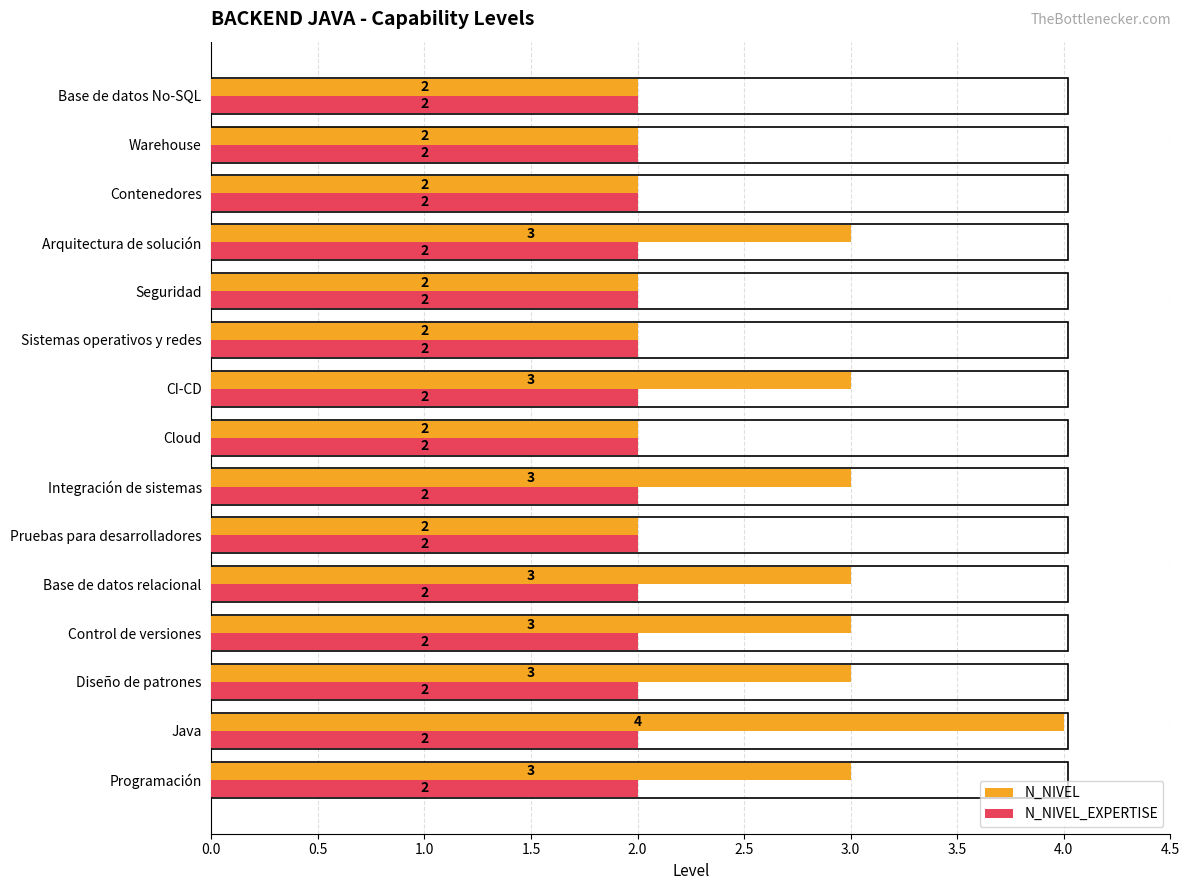

What is the sum of the N_NIVEL values at Seguridad and Programación?

5